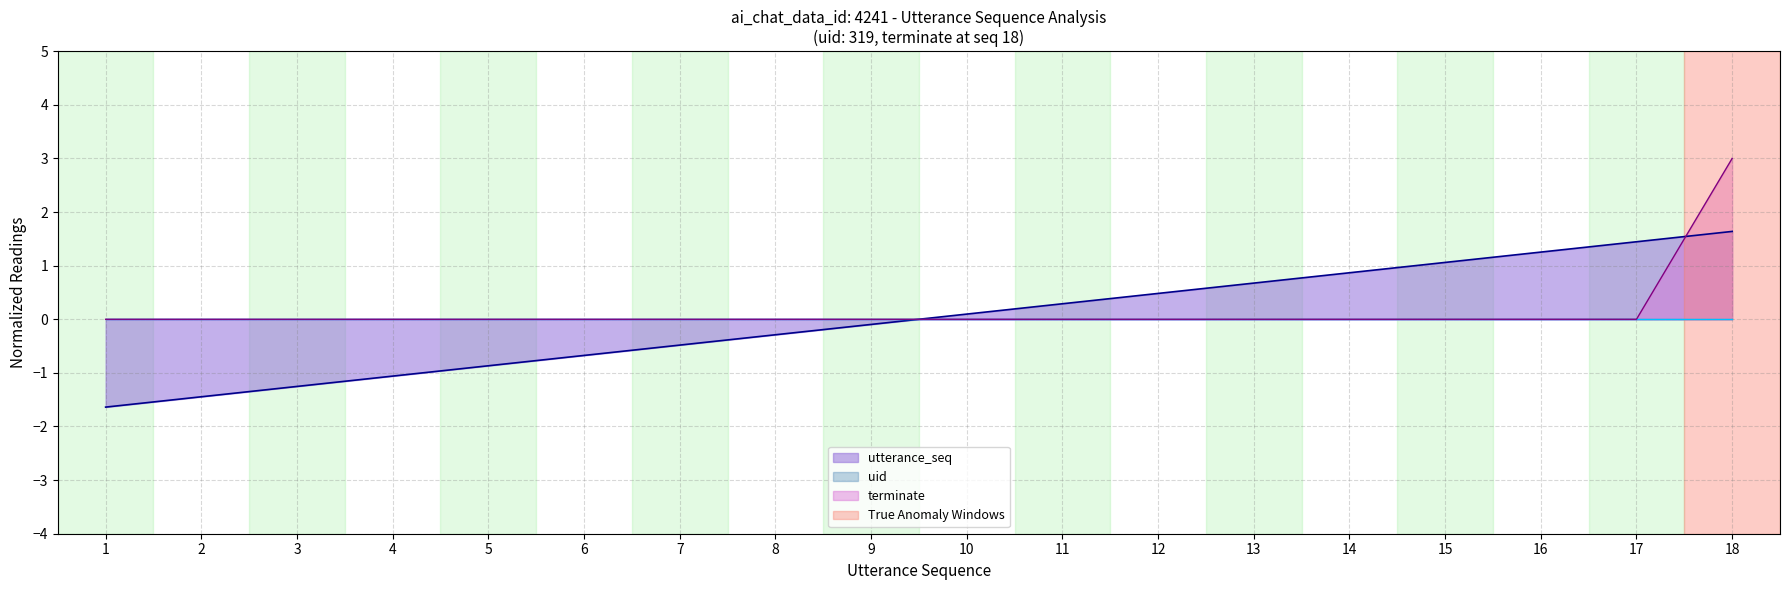

What is the difference between the highest and lowest values at 18?

3.0